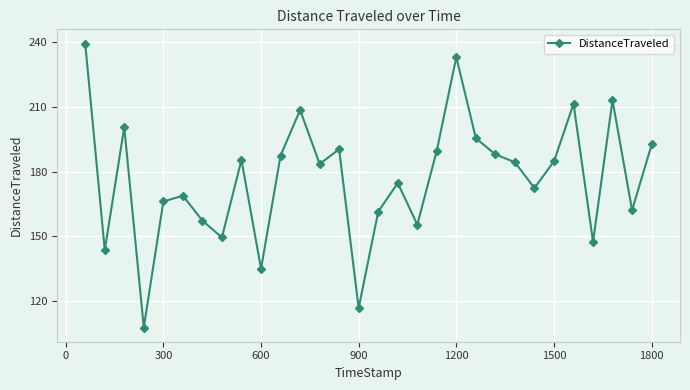

What is the difference between the maximum and minimum values?

132.0